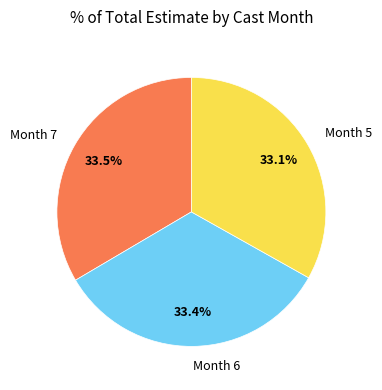

Is Month 6 the majority of the pie?

No